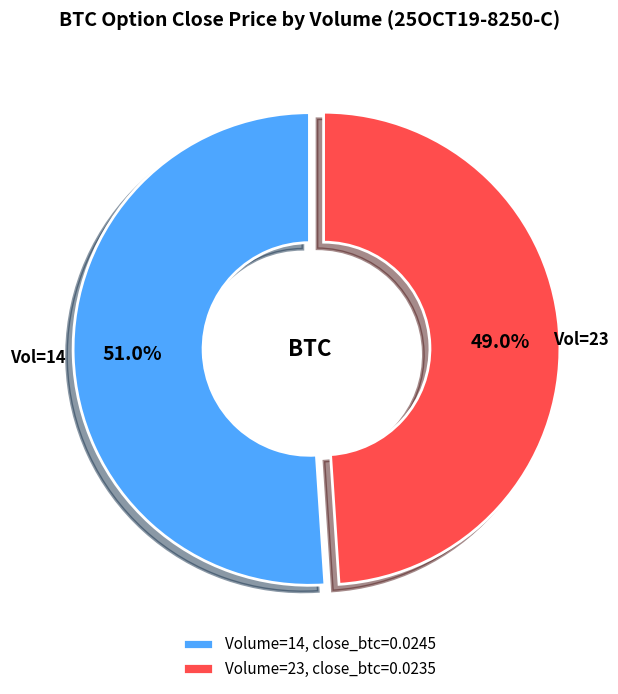

Which category has the biggest portion of the pie?

Volume=14, close_btc=0.0245